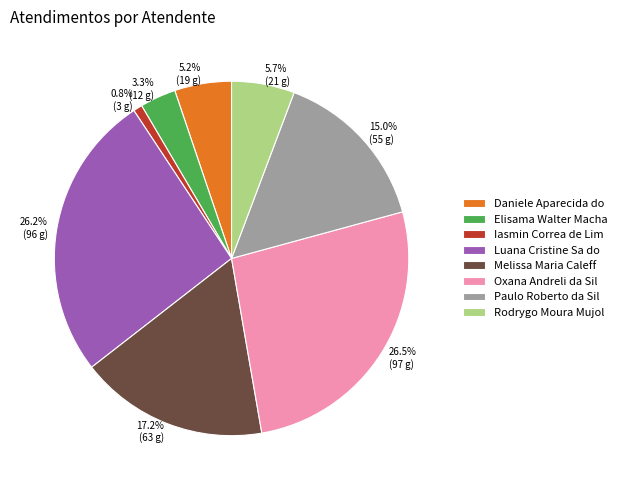

Does 3.3% (12 g) represent more than half of the total?

No